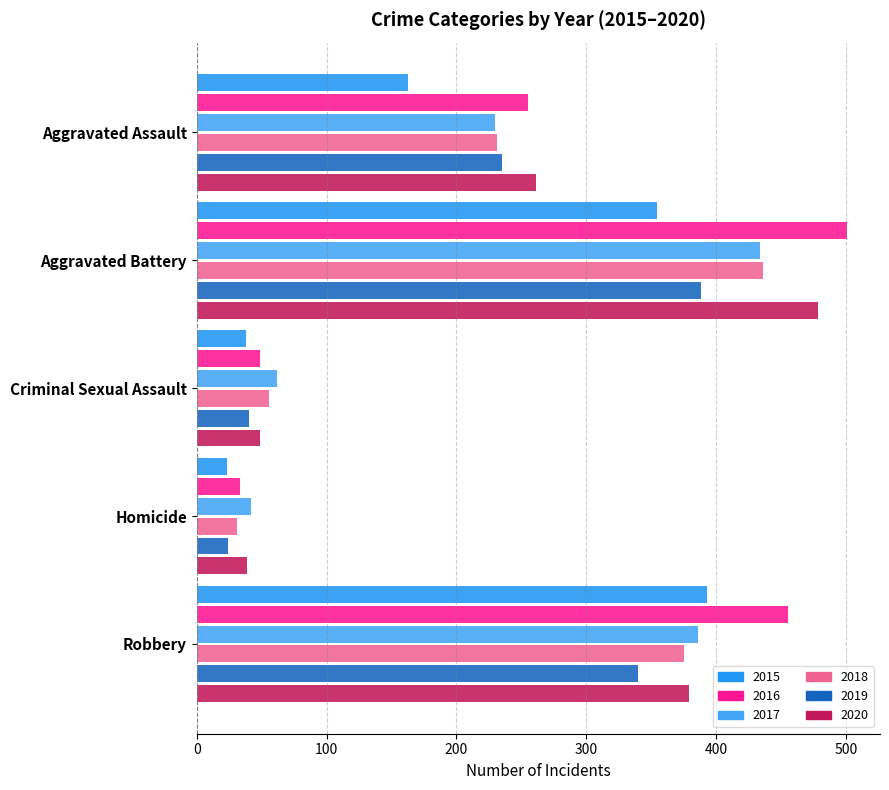

What is the minimum value for 2015?

23